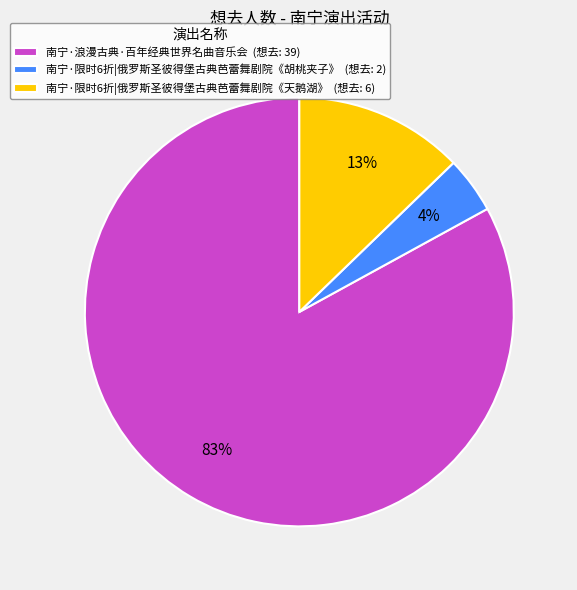

The 南宁·限时6折|俄罗斯圣彼得堡古典芭蕾舞剧院《胡桃夹子》 slice represents 4% of the pie. True or false?

True